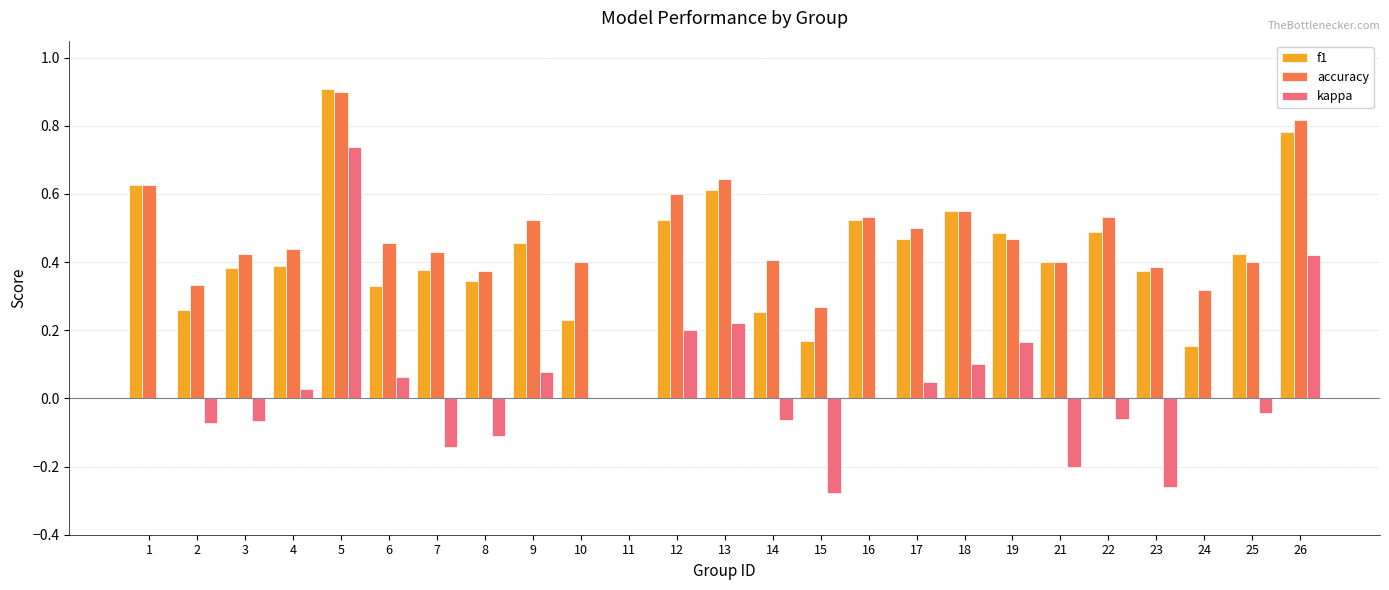

What is the sum of the accuracy values at 23 and 19?

0.9